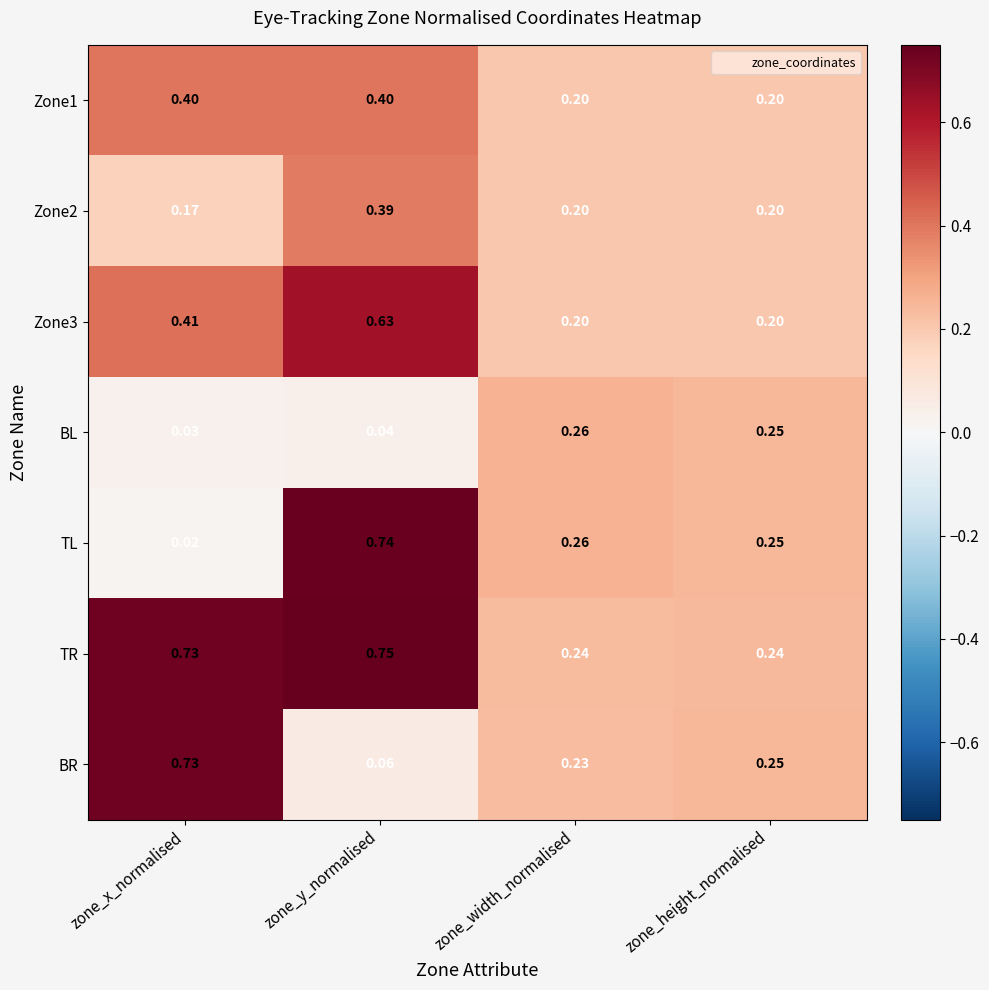

Where is BL nearest to the value 0?

zone_x_normalised